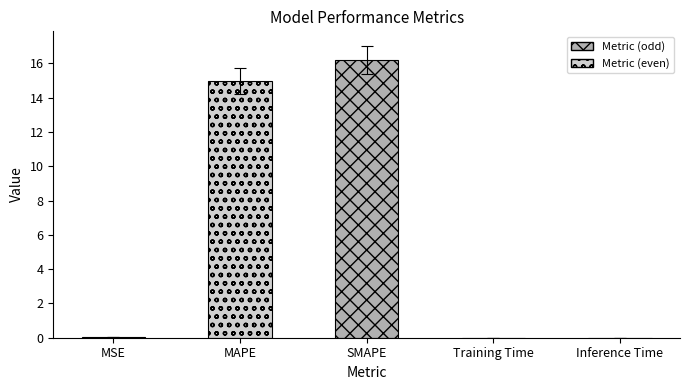

Reading left to right, transcribe all the data shown in this chart.

MSE=0.0	MAPE=15.0	SMAPE=16.2	Training Time=0.0	Inference Time=0.0